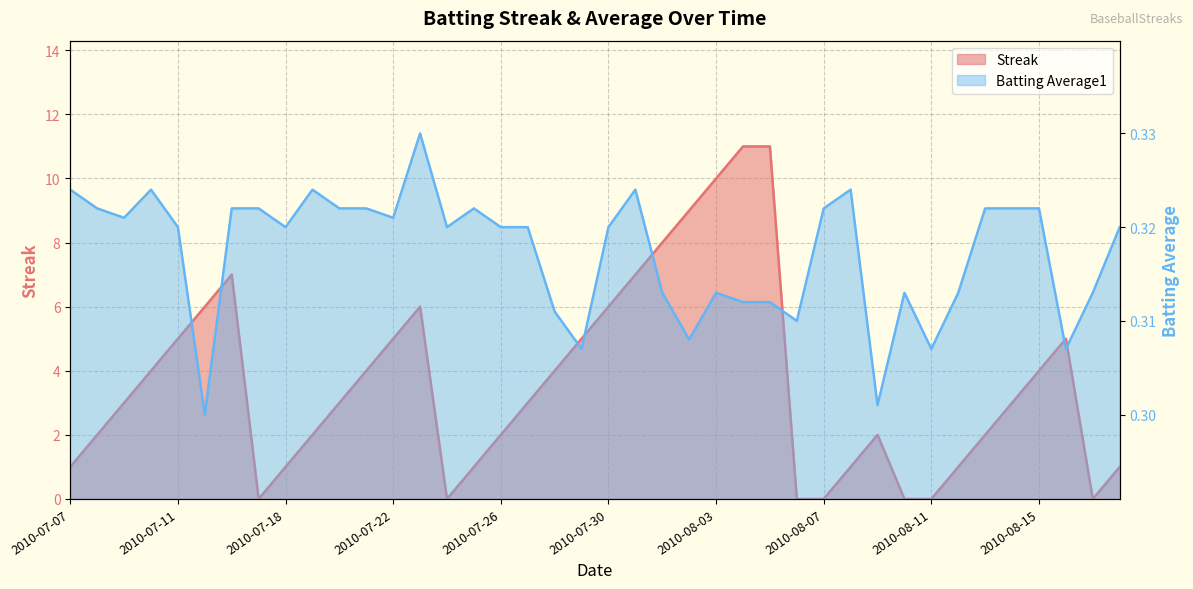

Rank the series by their average value, from lowest to highest.

Batting Average1, Streak